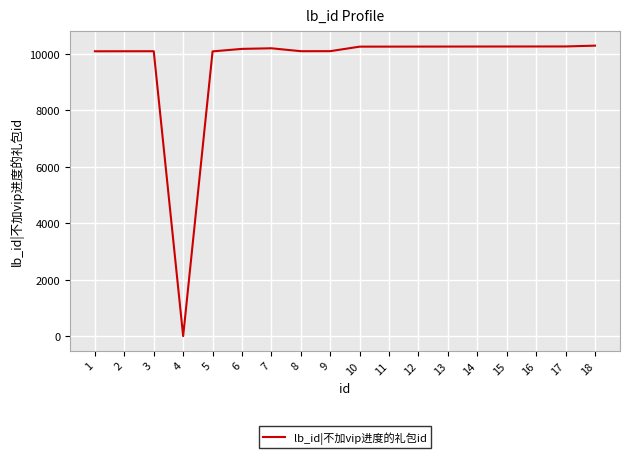

What is the change in value from 7 to 9?

-102